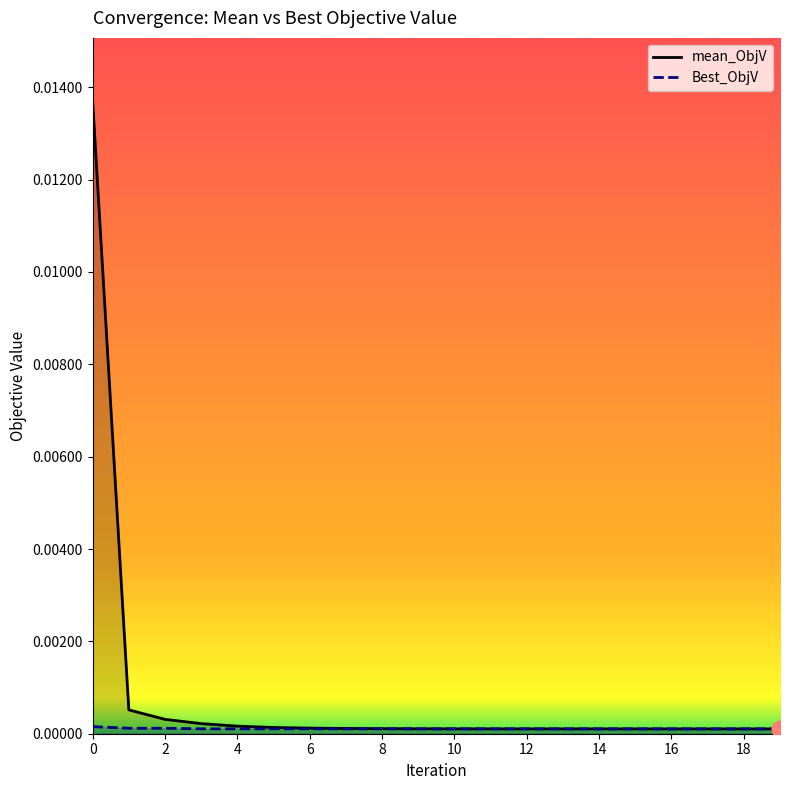

At how many categories does at least one series exceed 0?

20